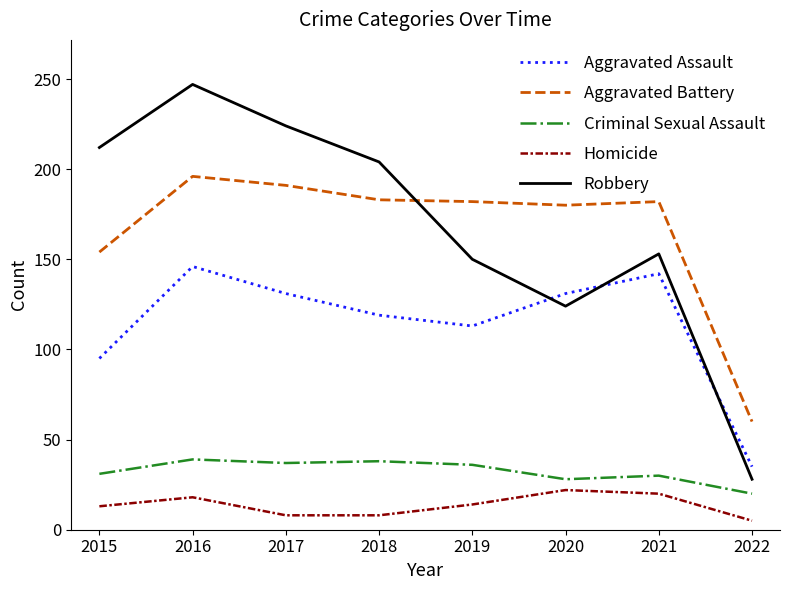

How many lines are shown in the chart?

5